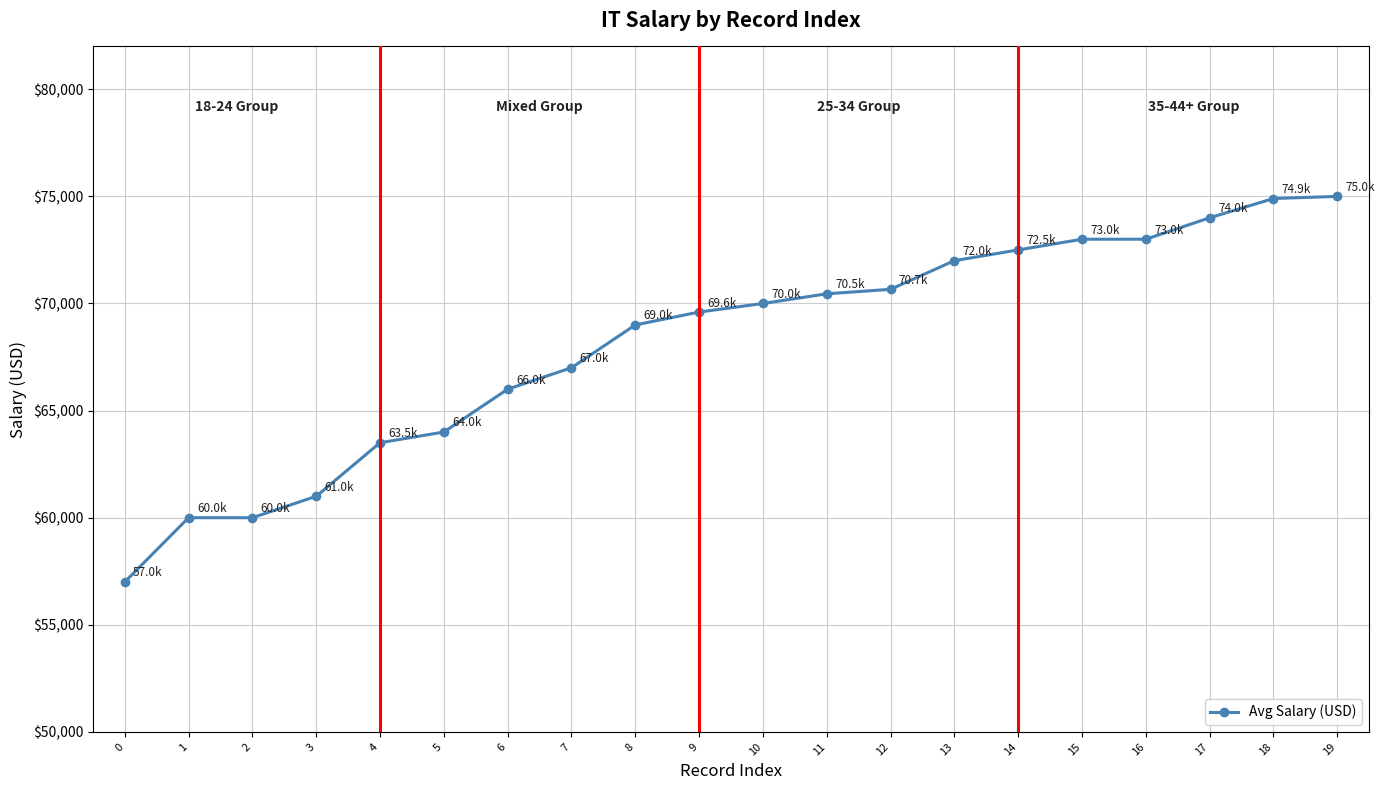

Does the chart display data point markers on the line(s)?

Yes